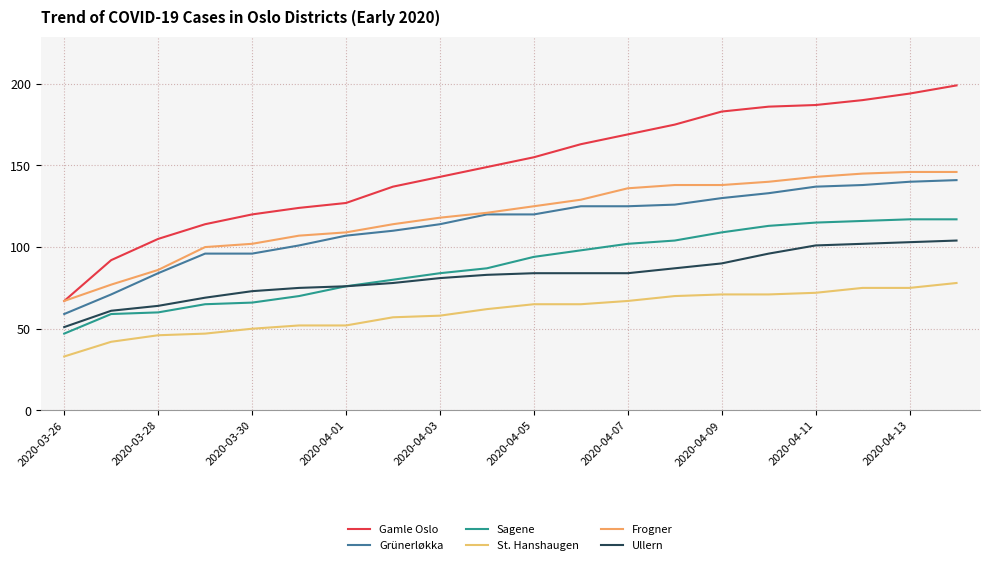

What are all the series names shown in the legend?

Gamle Oslo, Grünerløkka, Sagene, St. Hanshaugen, Frogner, Ullern